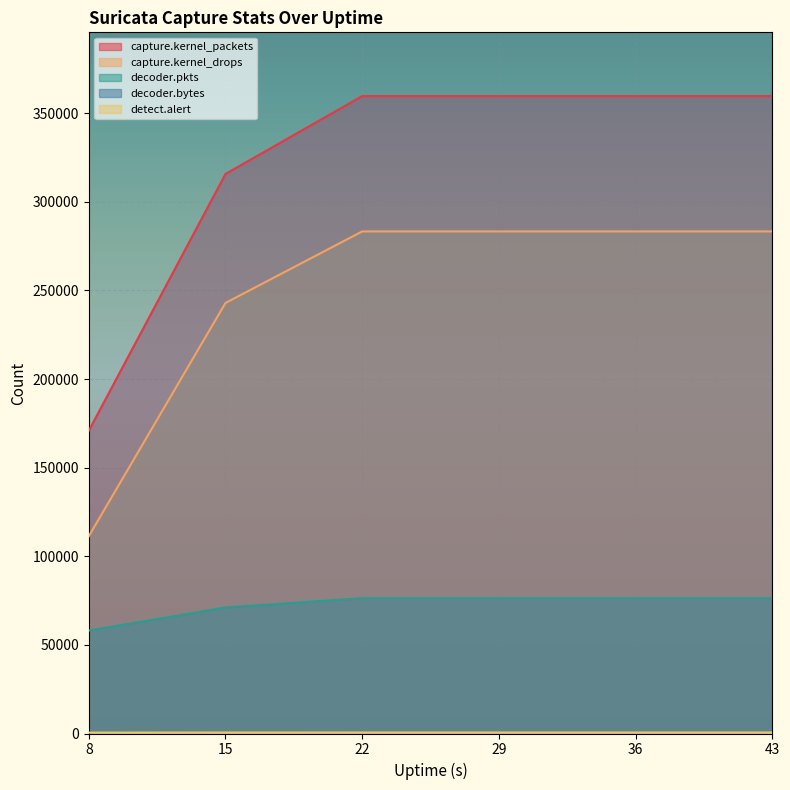

True or false: capture.kernel_drops has a value of 283266 at 22.

True